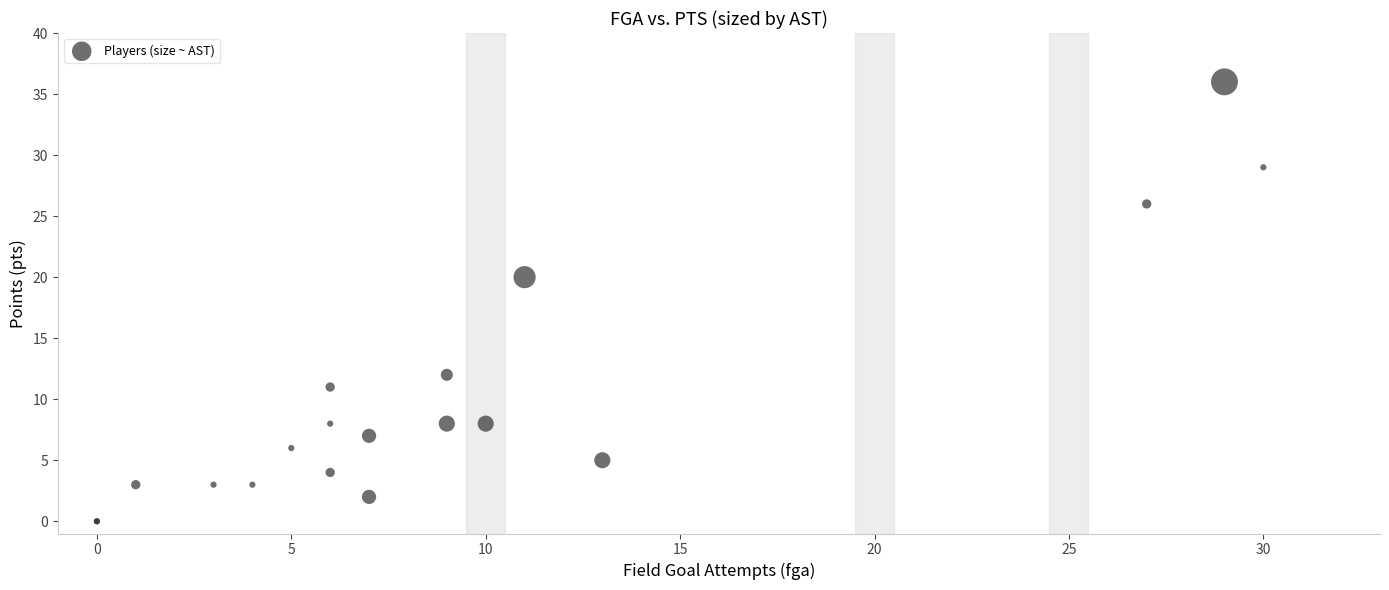

What Y value in the scatter plot is closest to 18?

20